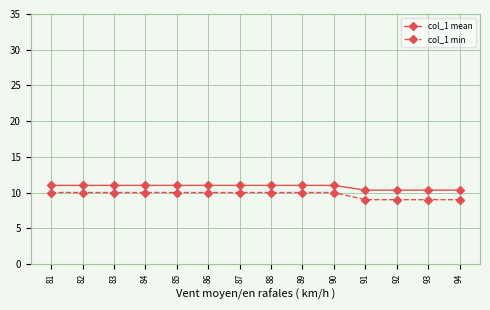

What is the average value of the col_1 mean series?

10.8